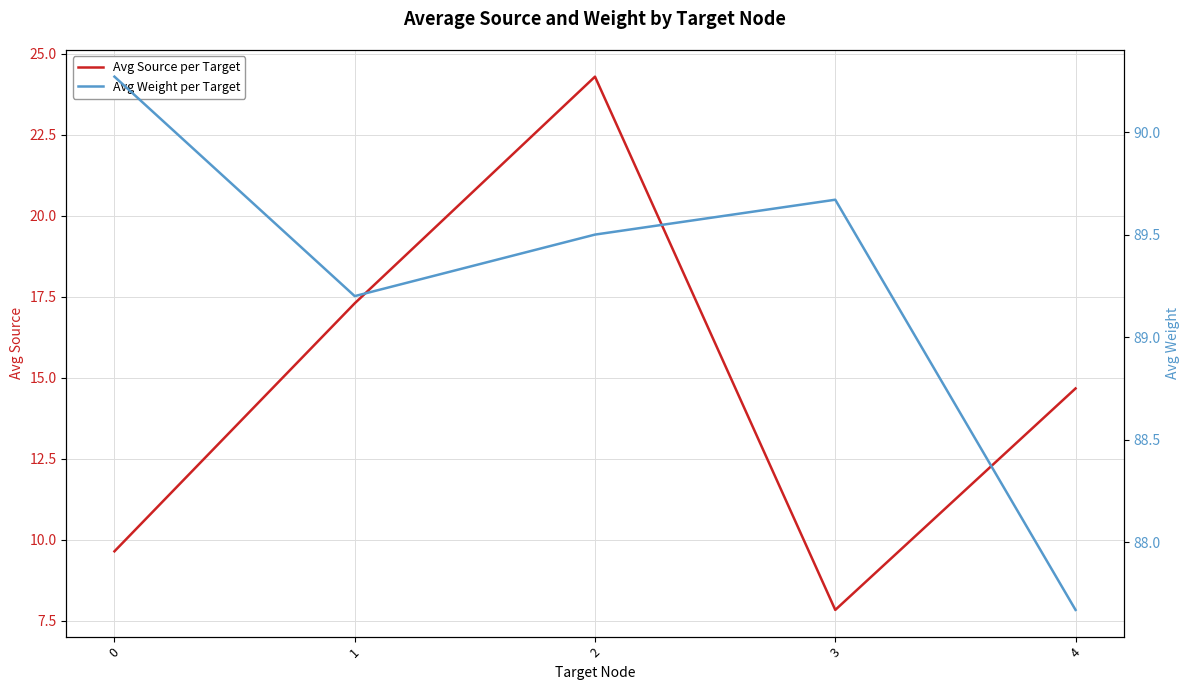

What is the total value across all series at 4?

102.3